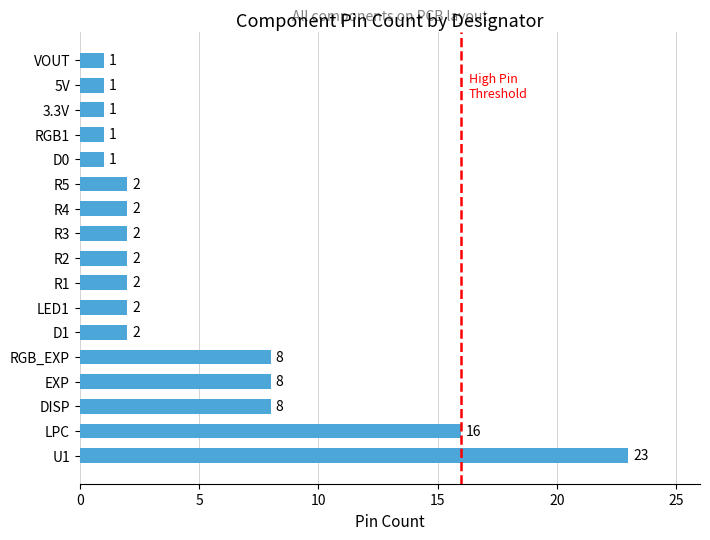

Reading bottom to top, what are all the values shown in this chart?

23	16	8	8	8	2	2	2	2	2	2	2	1	1	1	1	1